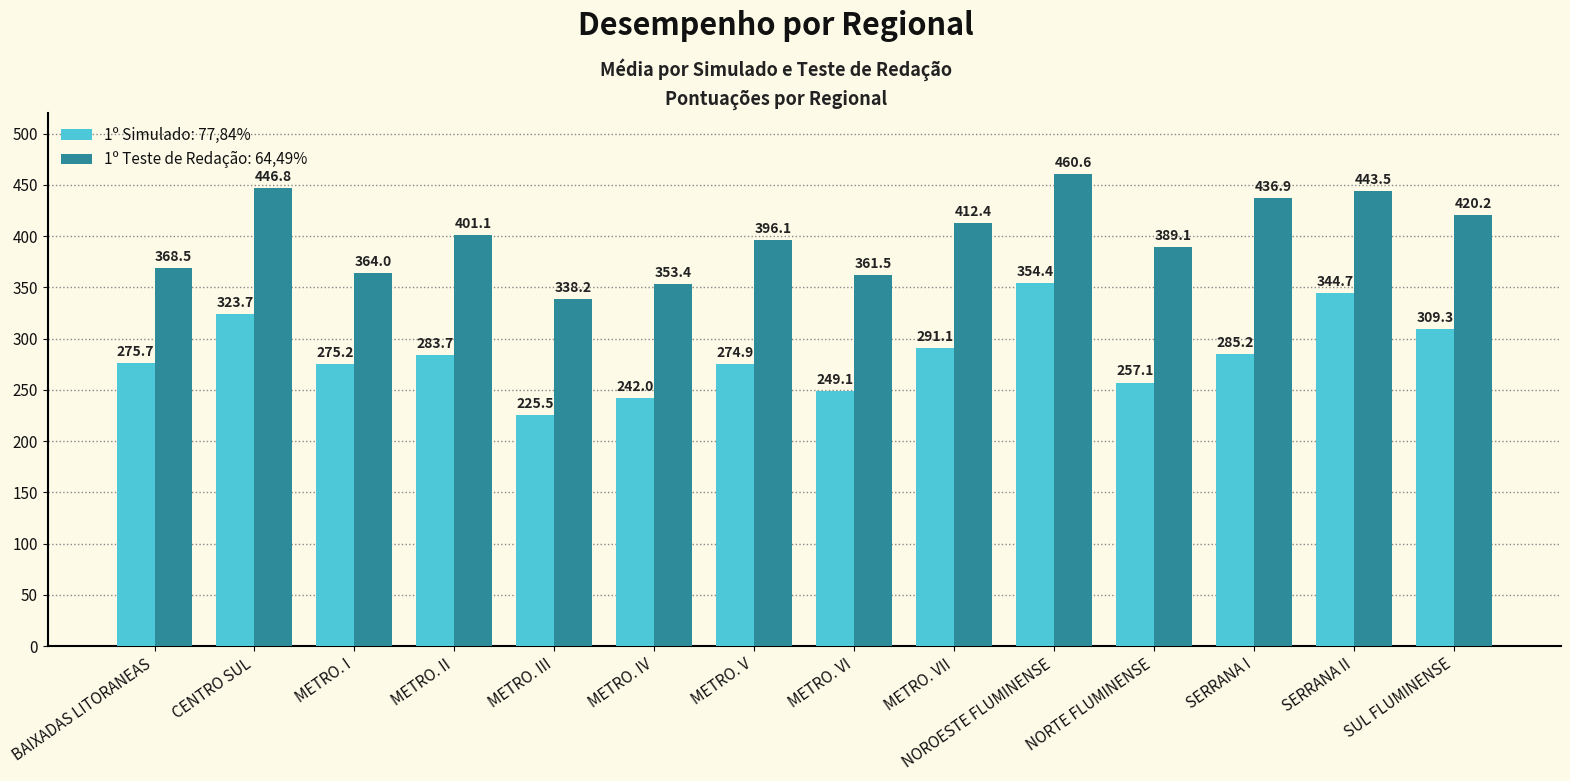

Which category has the lowest value in the 1º Simulado: 77,84% series?

METRO. III